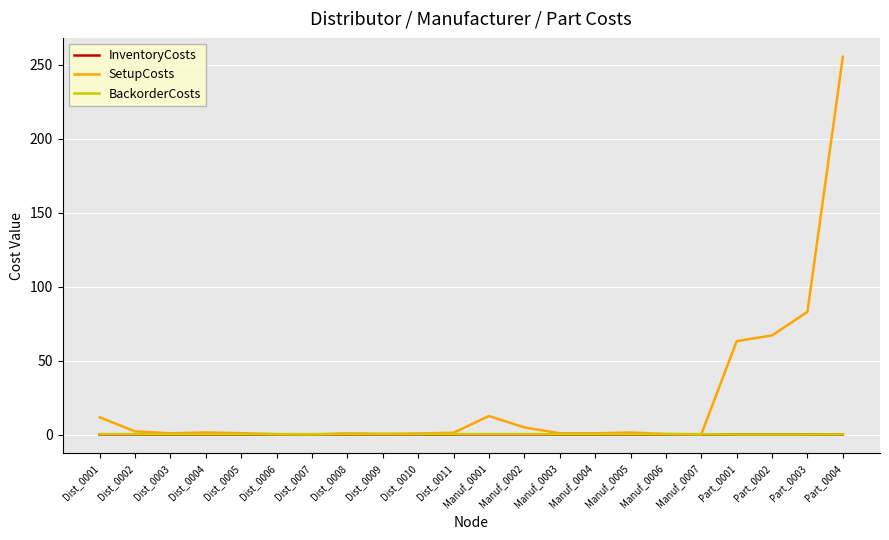

Which label corresponds to the largest value in the chart?

Part_0004